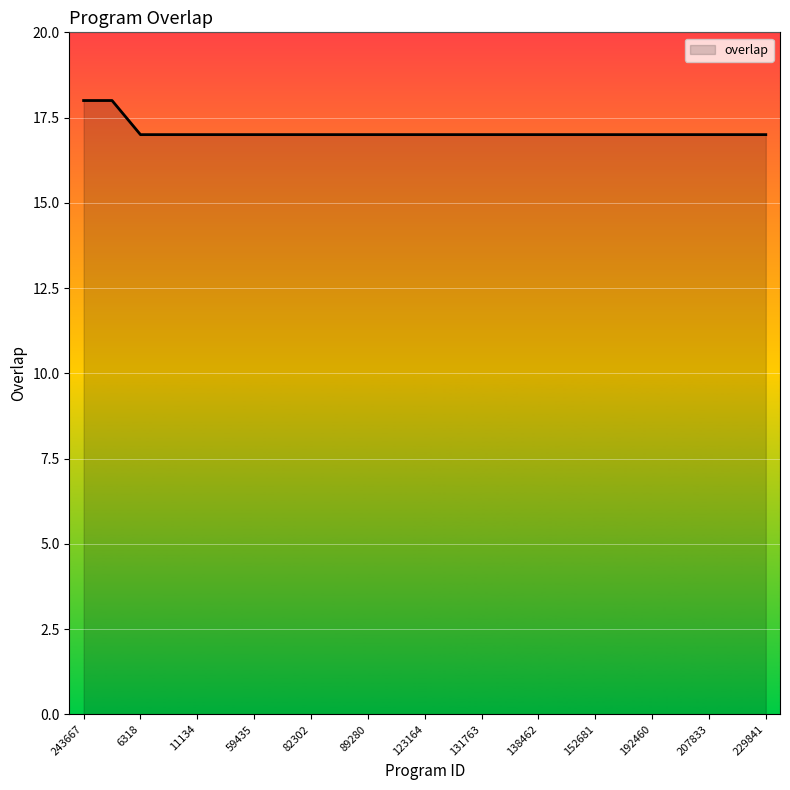

What is the smallest value displayed?

17